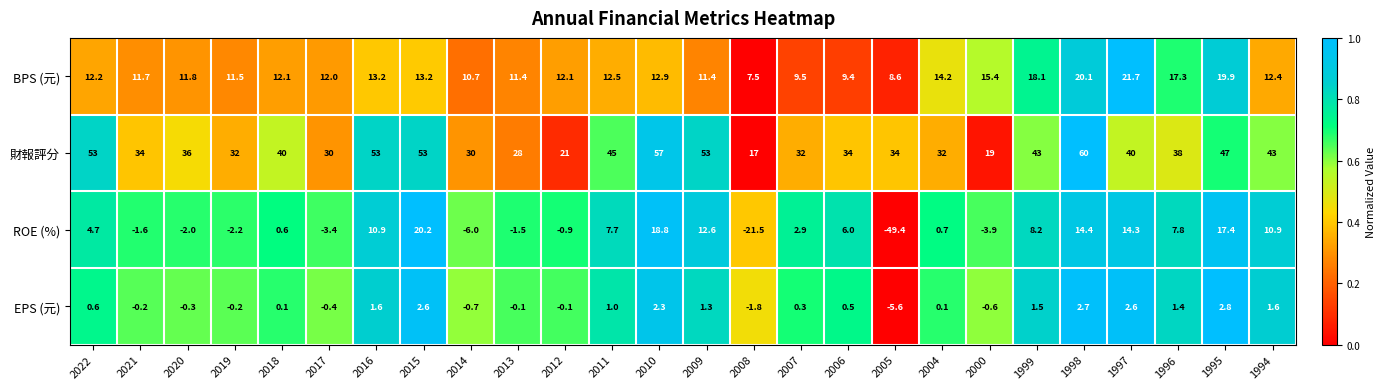

The ROE (%) series shows 4.8 at 2007. True or false?

False